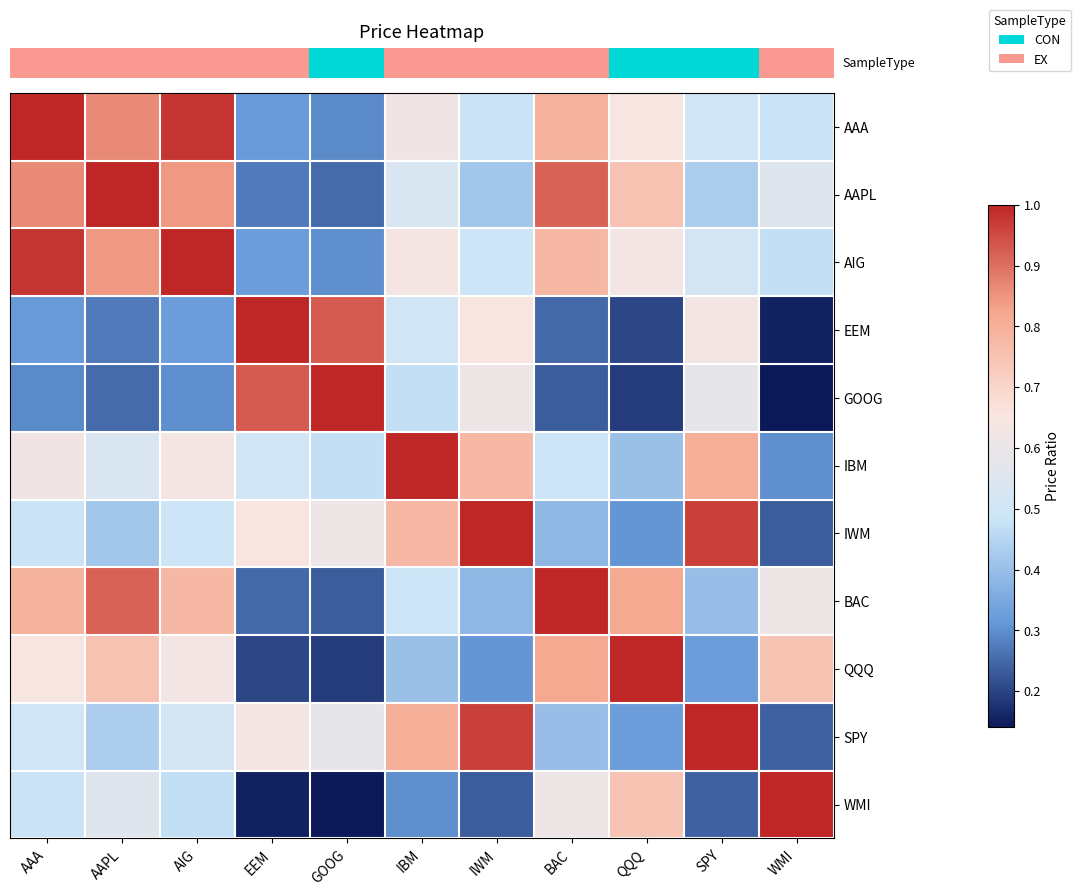

At how many categories does at least one series exceed 0?

11